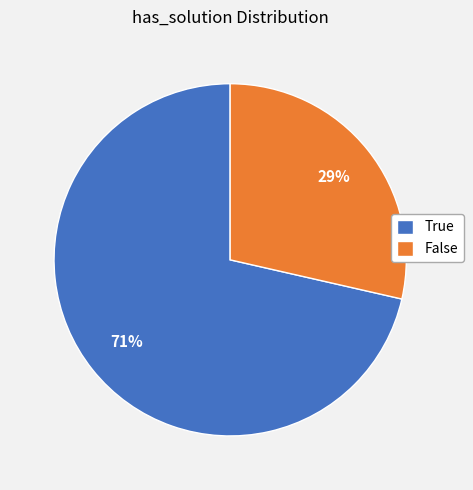

Is it true that True is 85% of the pie?

False